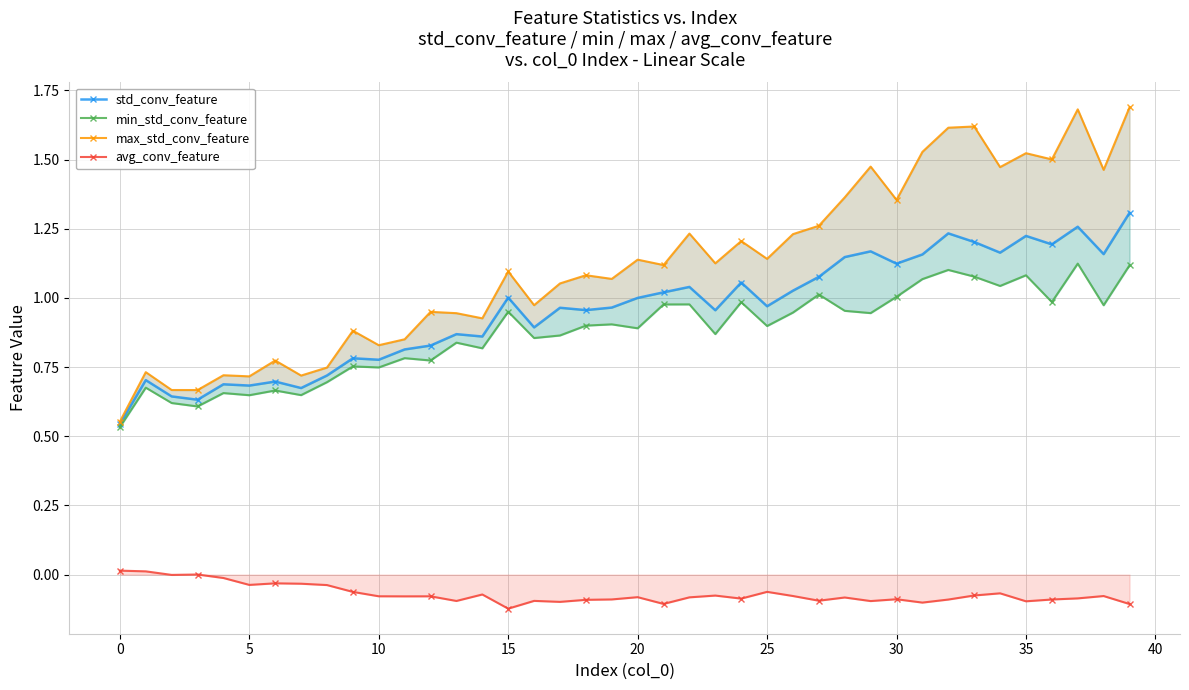

What is the difference between the maximum and second lowest values in the avg_conv_feature series?

0.1